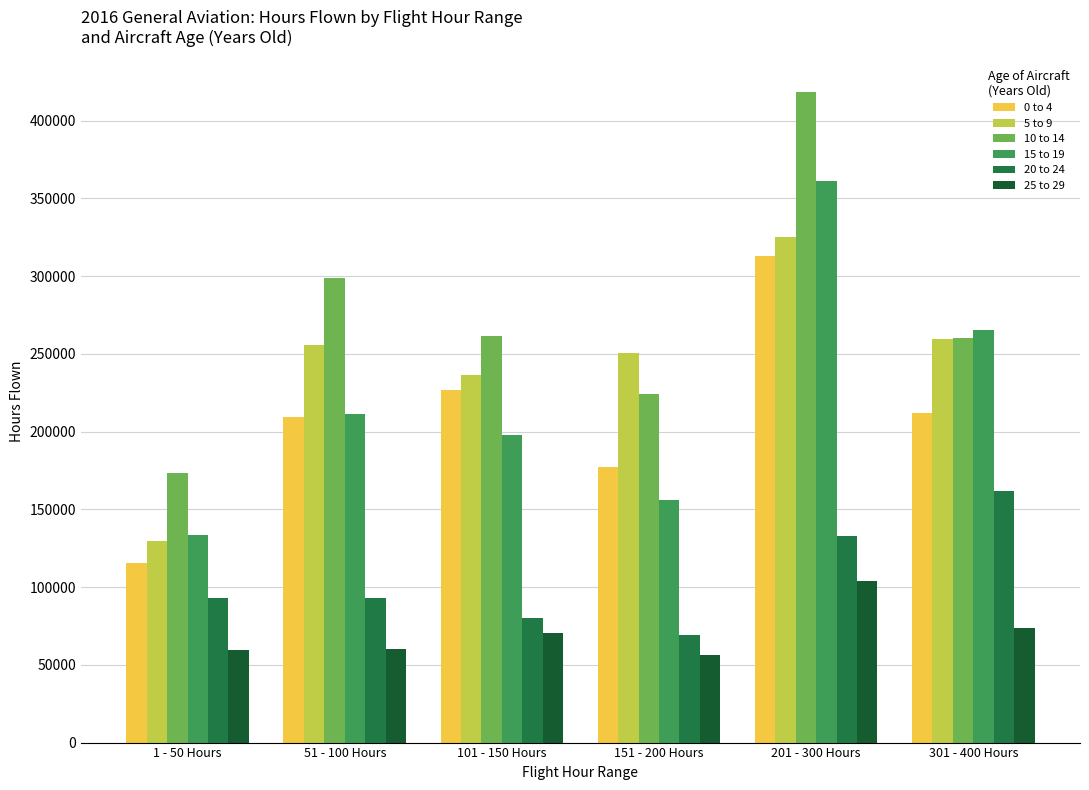

What are all the series names shown in the legend?

0 to 4, 5 to 9, 10 to 14, 15 to 19, 20 to 24, 25 to 29